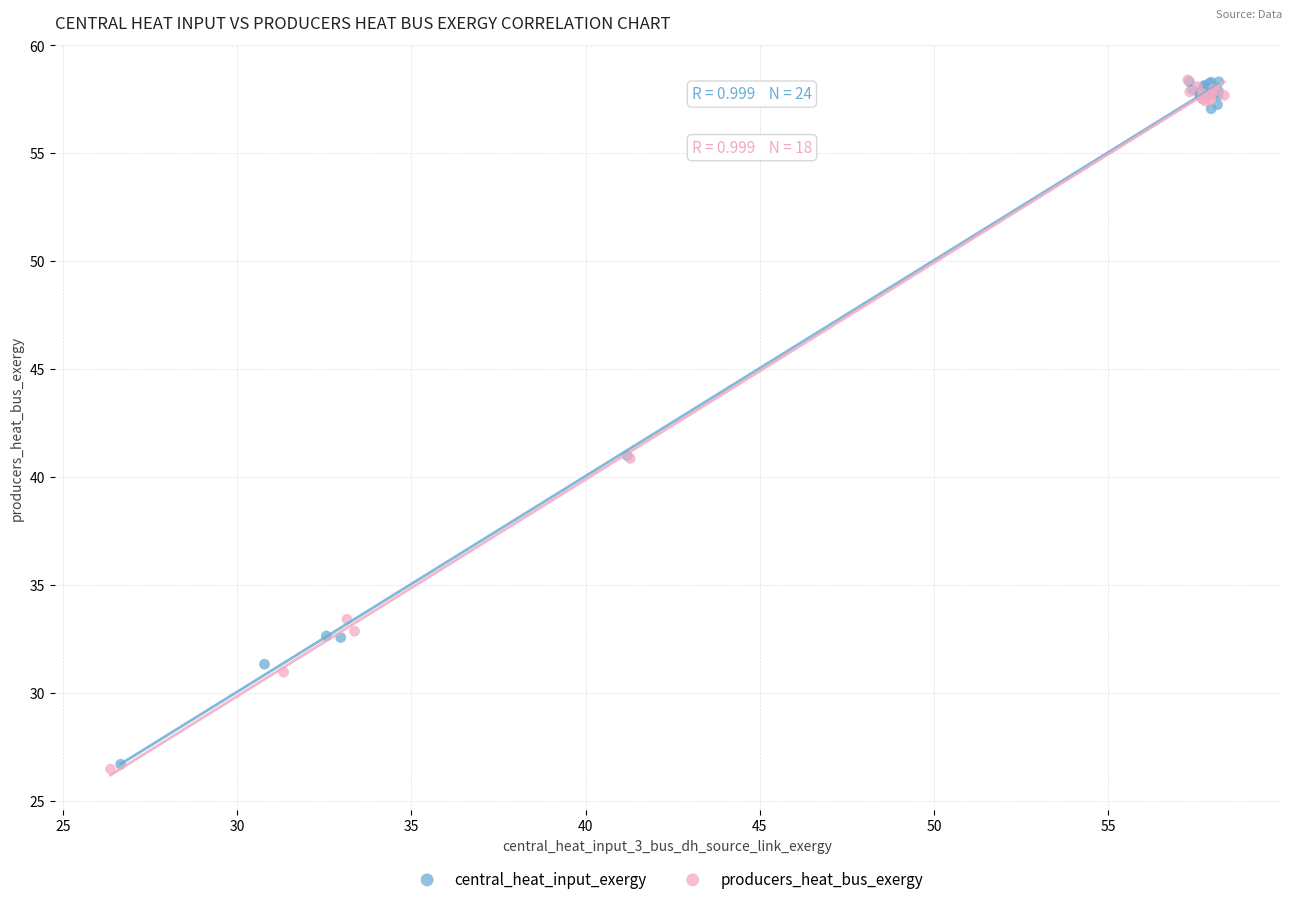

What are all the series names shown in the legend?

central_heat_input_exergy, producers_heat_bus_exergy